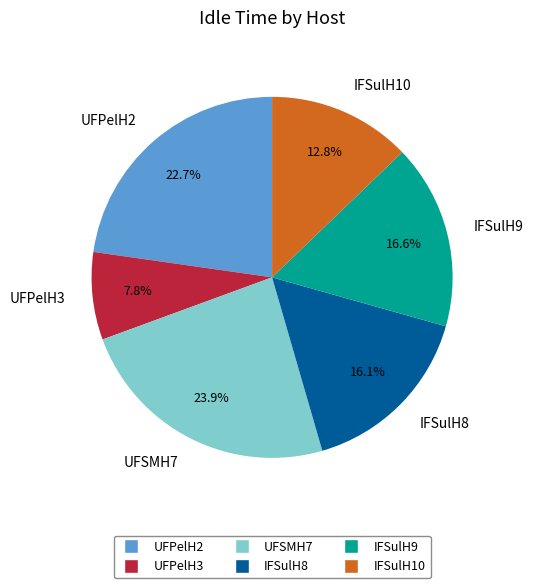

Combined, do IFSulH9 and UFPelH3 account for over 50%?

No